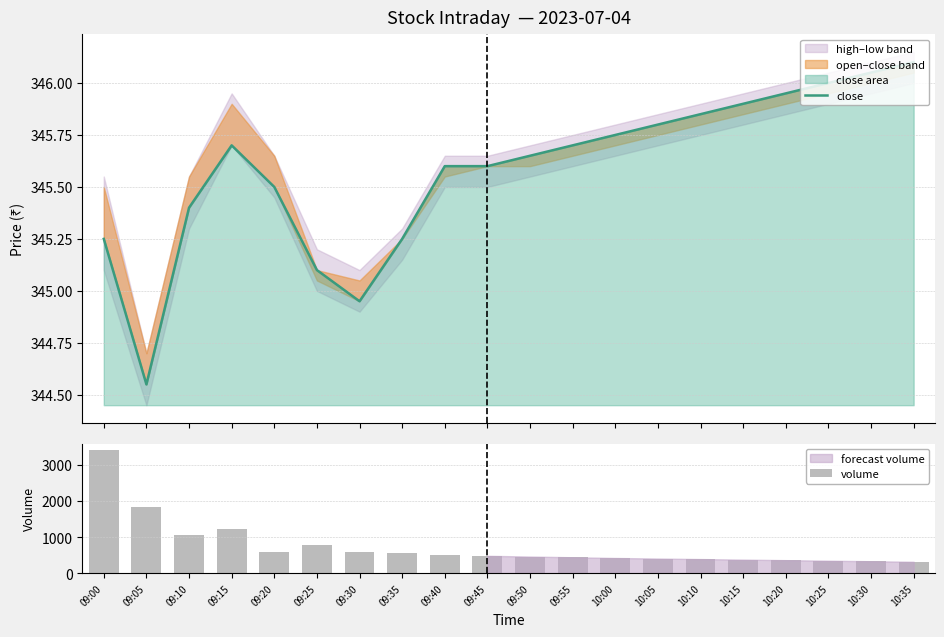

Is it true that close equals 562.4 at 09:50?

False